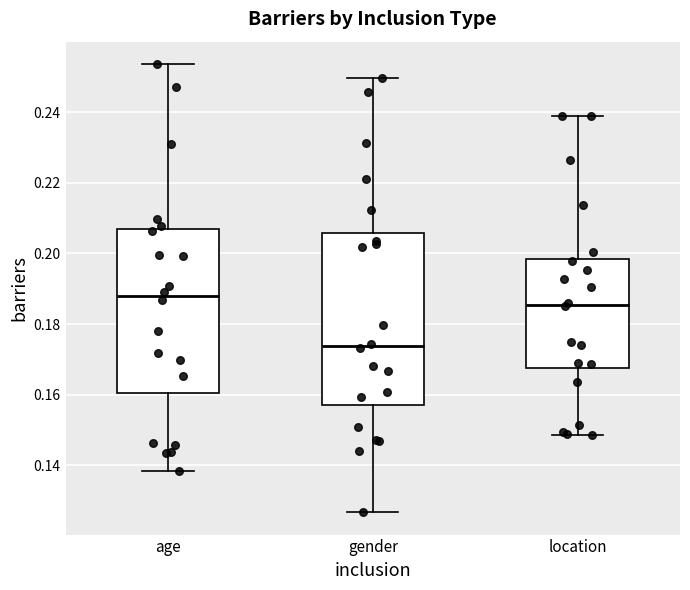

Comparing the boxes themselves (not the whiskers), which one is the tallest?

gender